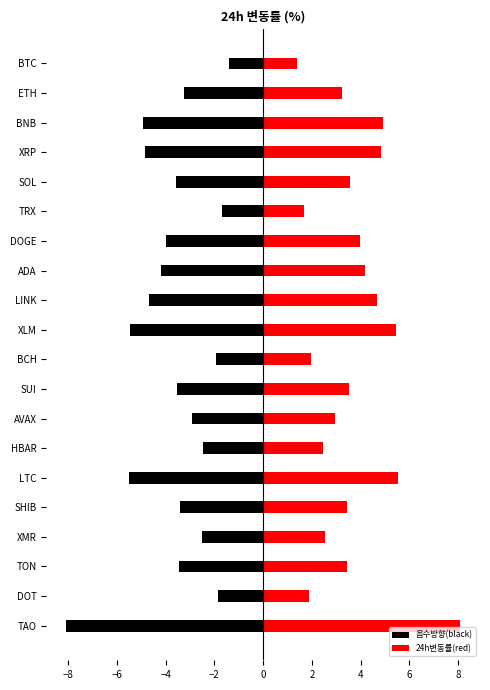

Reading left to right, list all the values displayed in this chart.

음수방향(black): -1.4	-3.3	-4.9	-4.8	-3.6	-1.7	-4.0	-4.2	-4.7	-5.4	-1.9	-3.5	-2.9	-2.5	-5.5	-3.4	-2.5	-3.5	-1.9	-8.1
24h변동률(red): 1.4	3.3	4.9	4.8	3.6	1.7	4.0	4.2	4.7	5.4	1.9	3.5	2.9	2.5	5.5	3.4	2.5	3.5	1.9	8.1